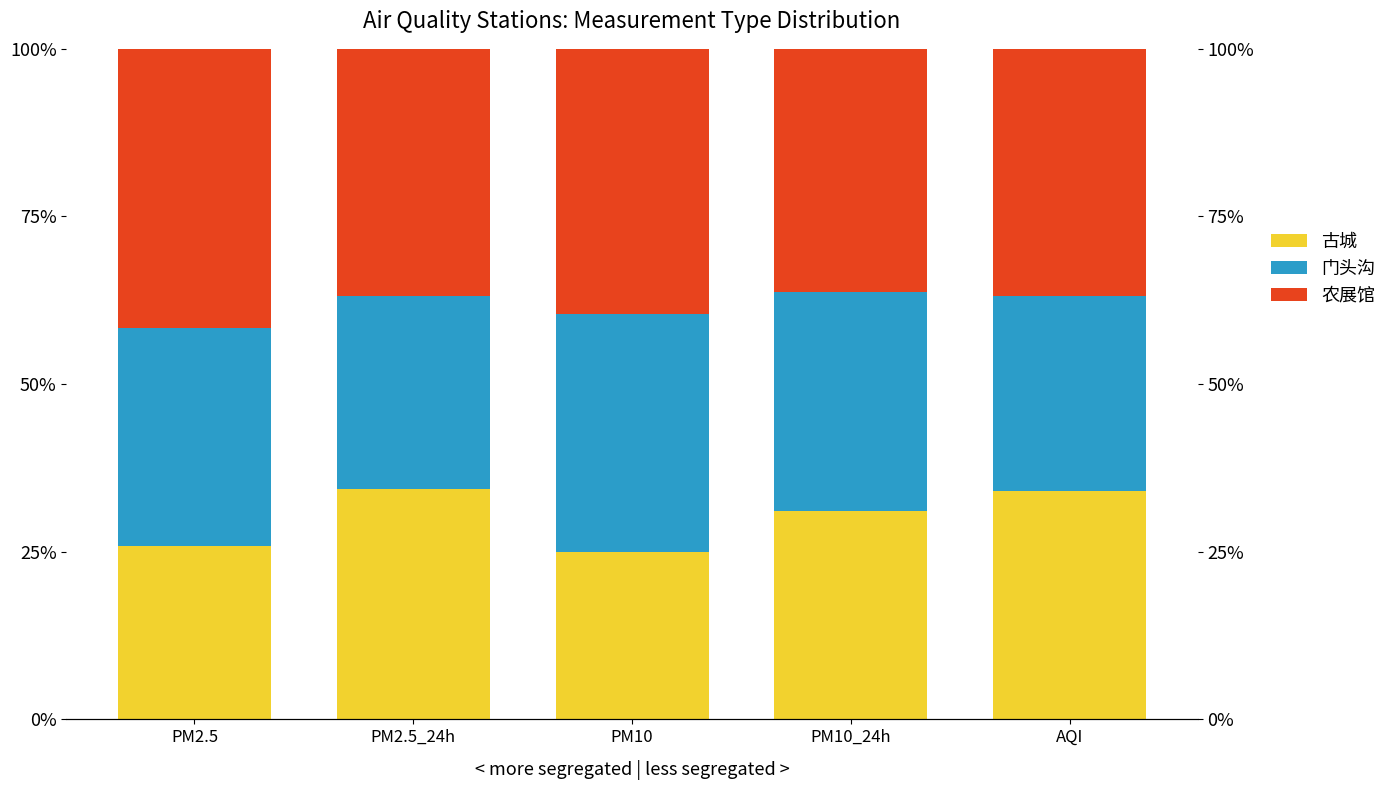

How many bars are there in each group?

3